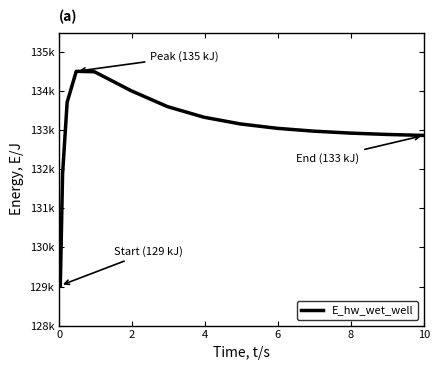

Does the chart have visible grid lines?

No